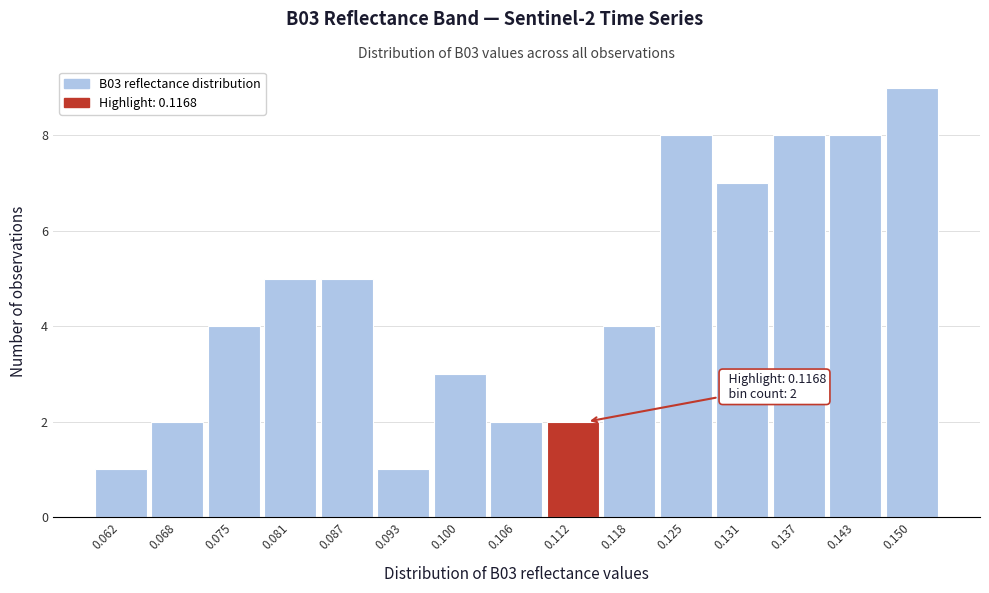

Reading left to right, list all the values displayed in this chart.

1	2	4	5	5	1	3	2	2	4	8	7	8	8	9